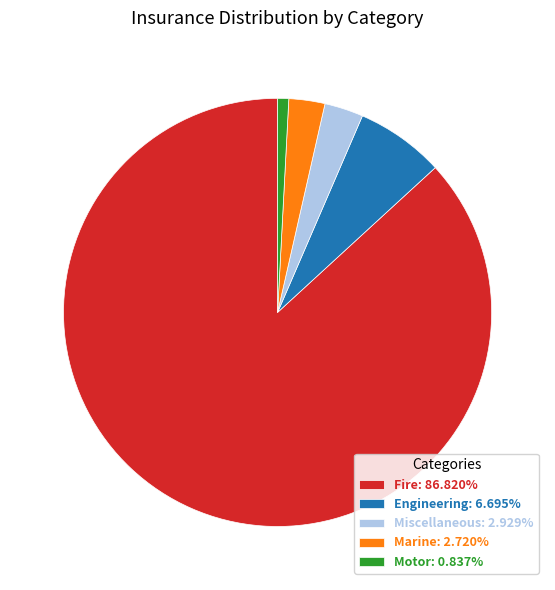

Does any single category account for the majority?

Yes